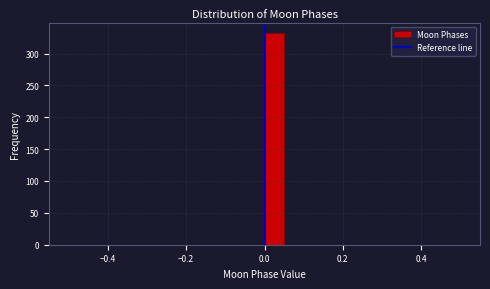

Read against the x-axis, roughly where is the centre of the tallest bar?

0.02